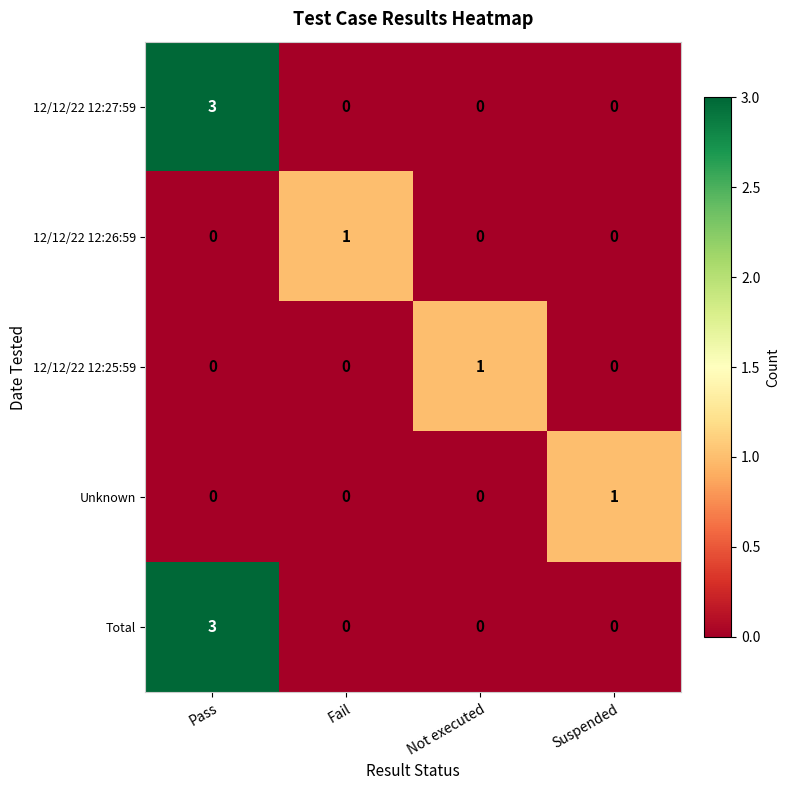

What is the sum of all Total values?

3